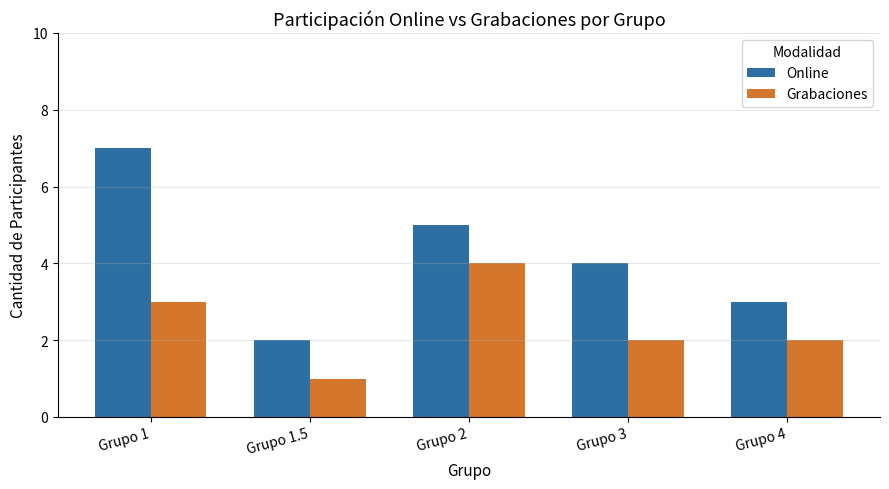

The Online series shows 7 at Grupo 1. True or false?

True